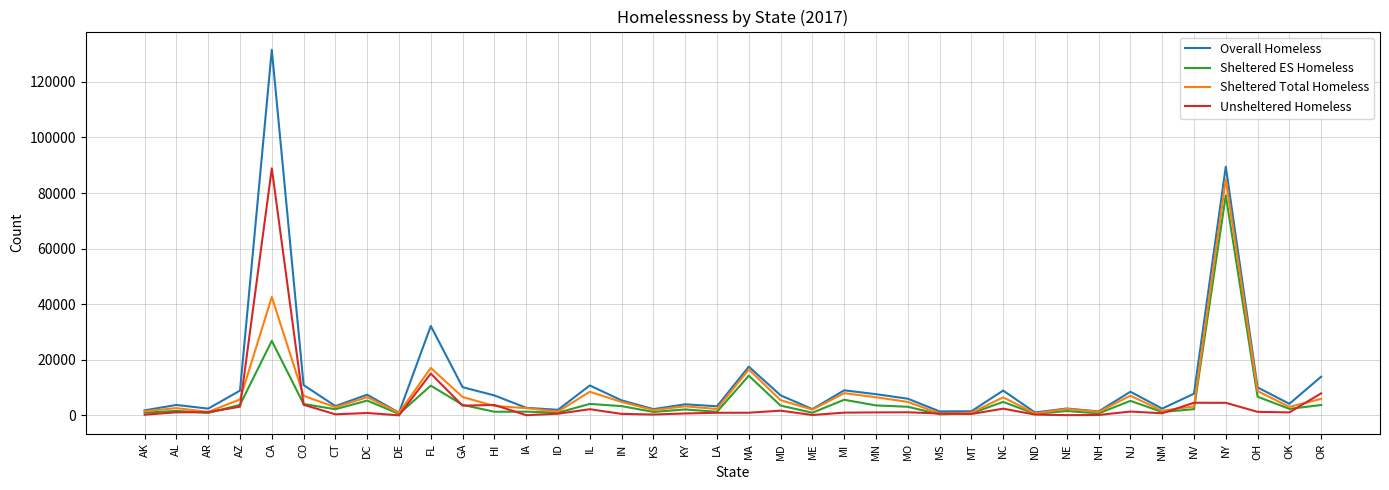

Where is Sheltered ES Homeless nearest to the value 39785?

CA